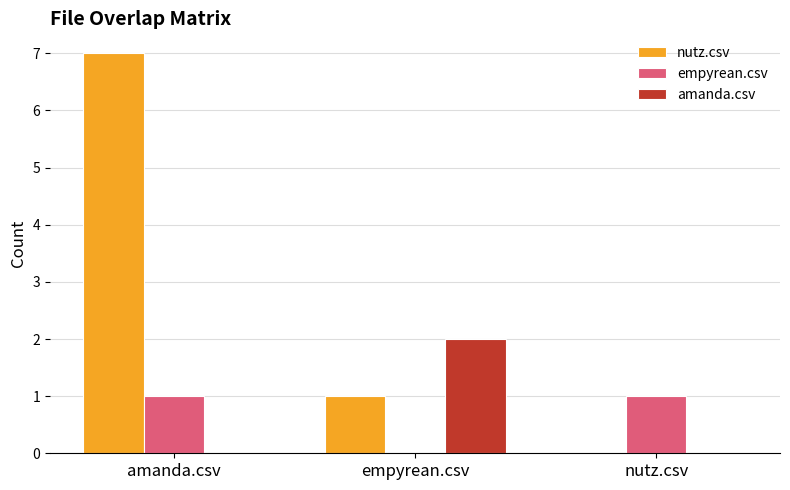

What is the sum of the empyrean.csv values at empyrean.csv and nutz.csv?

1